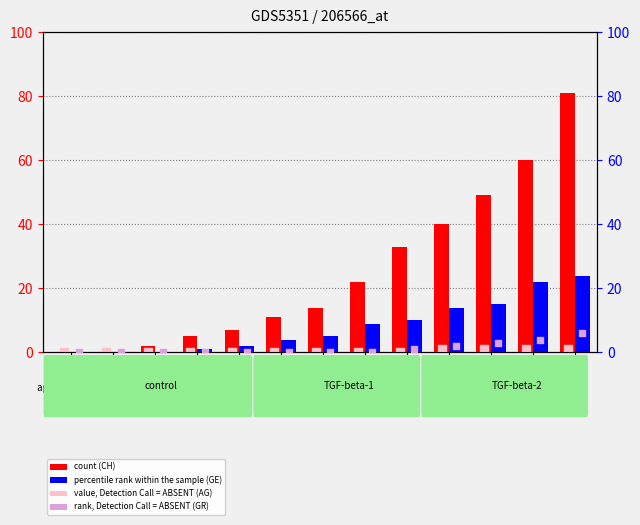

Which series contains the lowest Y value?

CH (count)